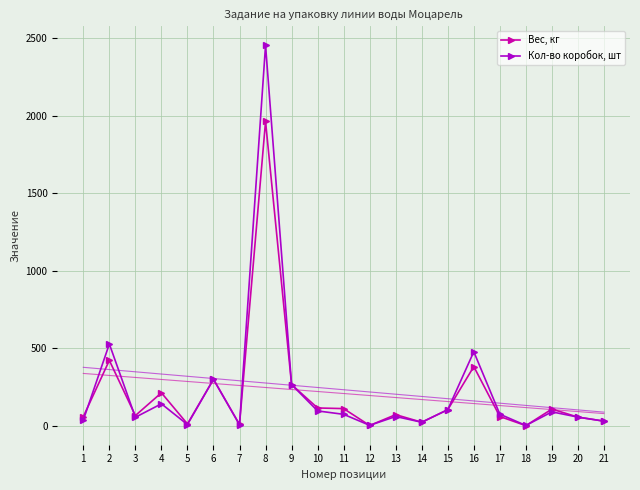

What are all the series names shown in the legend?

Вес, кг, Кол-во коробок, шт